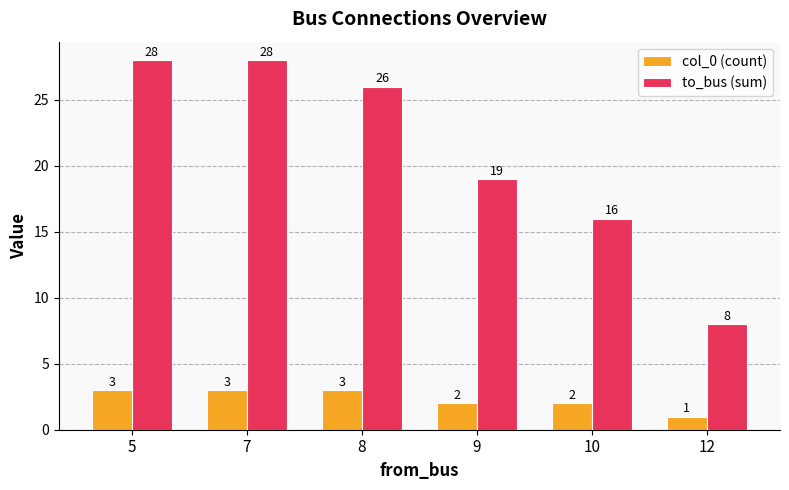

Reading left to right, what are all the values shown in this chart?

col_0 (count): 3	3	3	2	2	1
to_bus (sum): 28	28	26	19	16	8